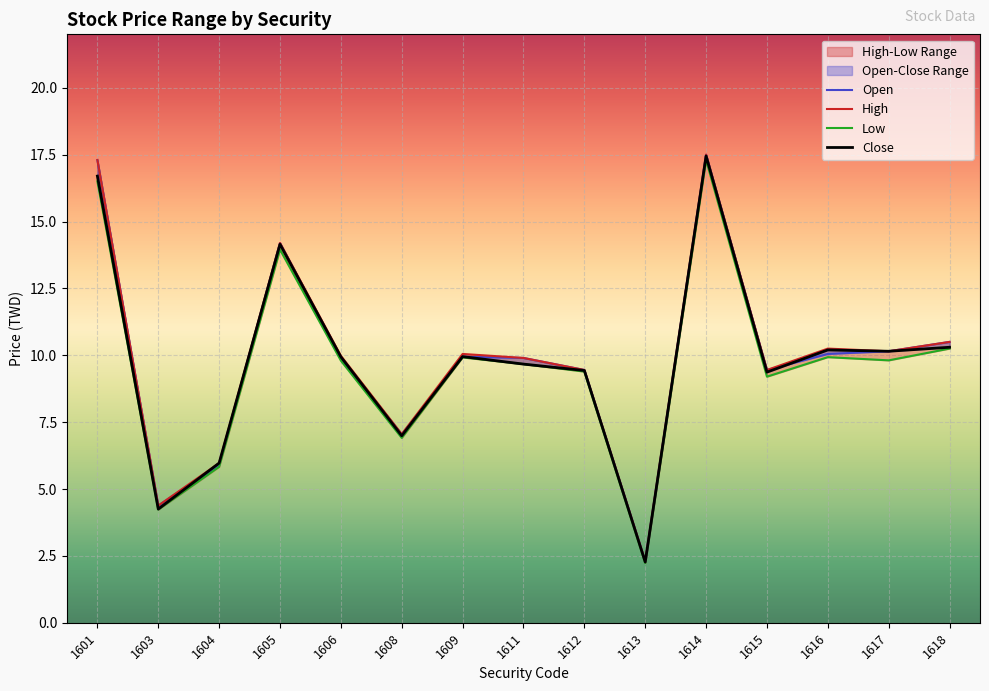

What is the difference between the highest and lowest values at 1608?

0.1